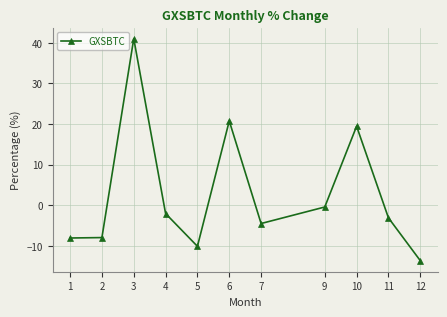

True or false: there are more than 1 points higher than both neighbors.

True